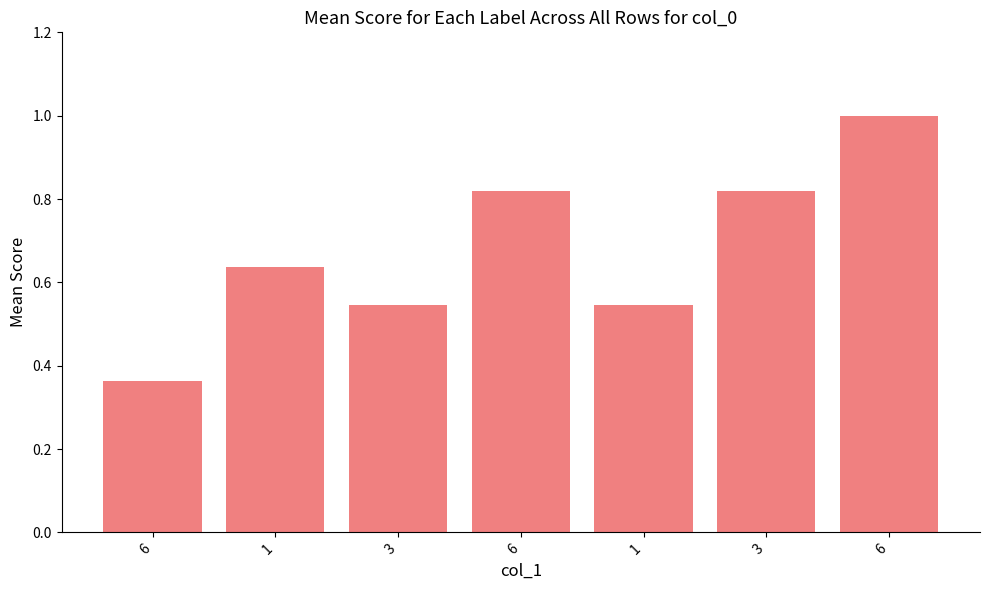

List the labels in order of value, largest first.

6, 6, 3, 1, 3, 1, 6